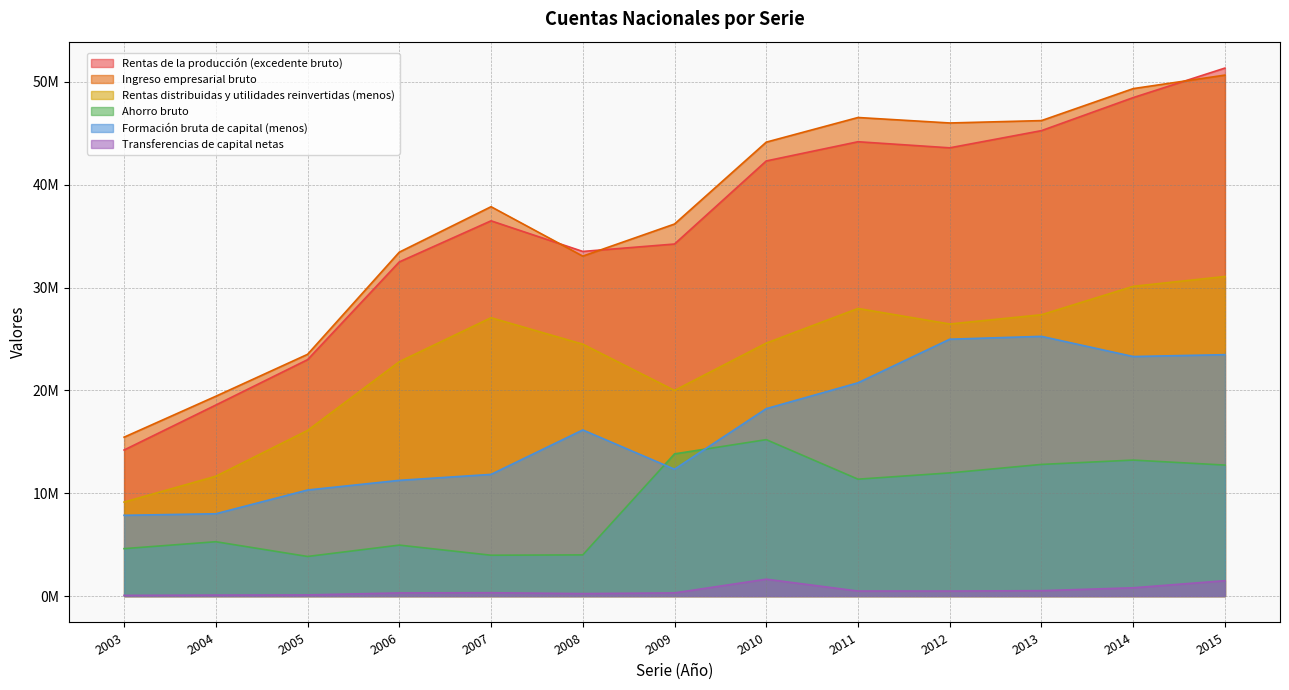

Which category has the highest value in the Ingreso empresarial bruto series?

2015